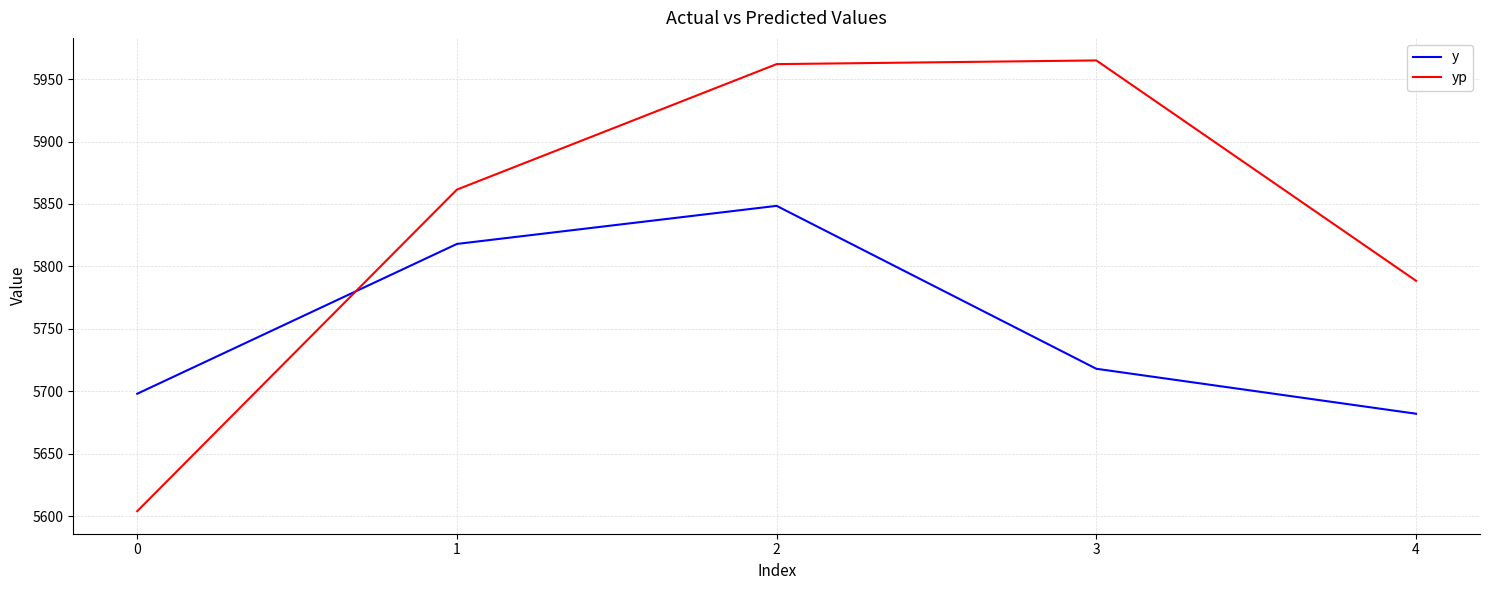

Which series changed the most between 0 and 3?

yp